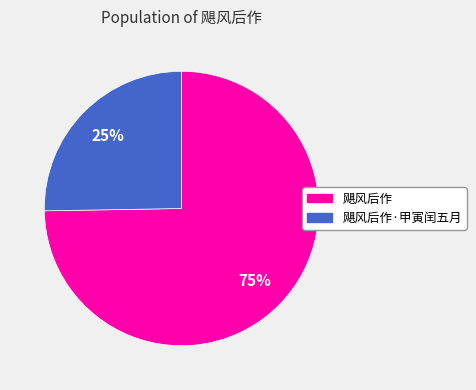

To the nearest percent, what is the average slice percentage?

50%